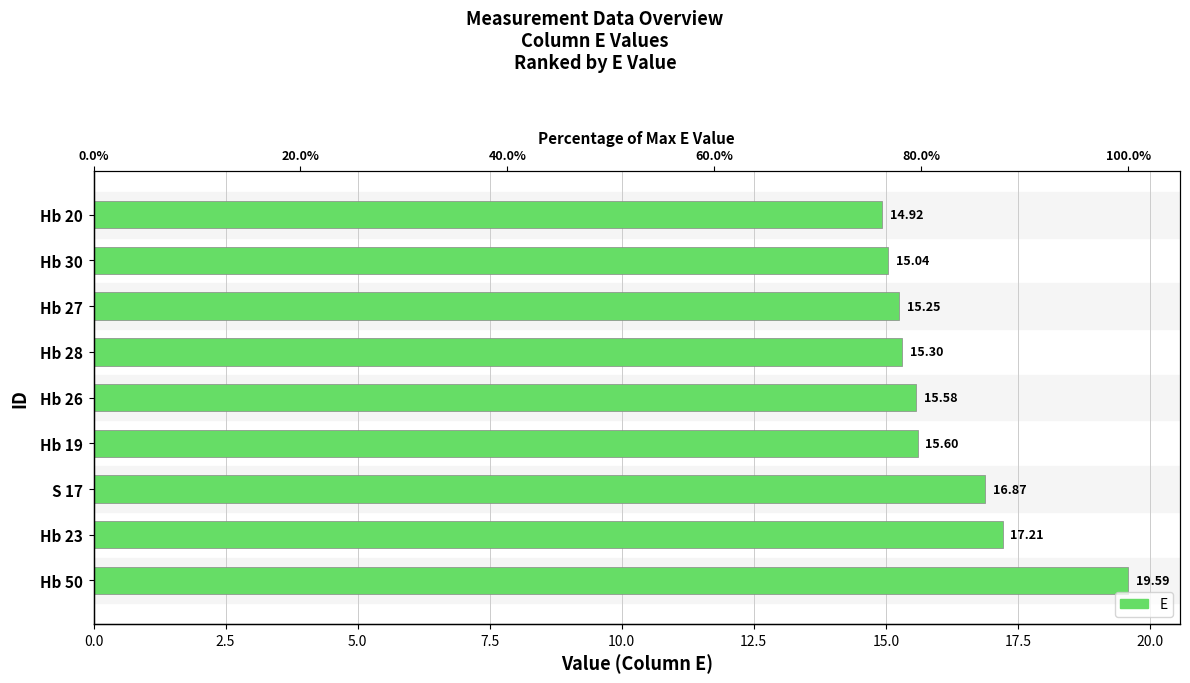

What position from the left is Hb 30?

8